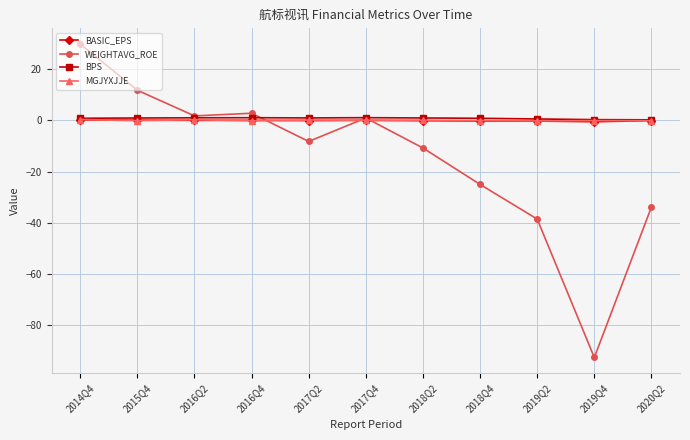

Is it true that BPS equals 0.8 at 2018Q4?

True